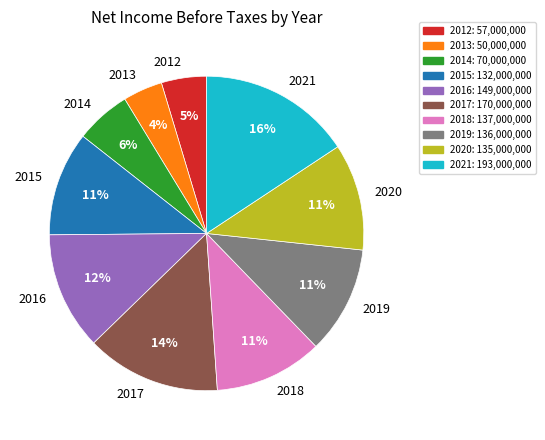

Is it true that 2020 is 24% of the pie?

False